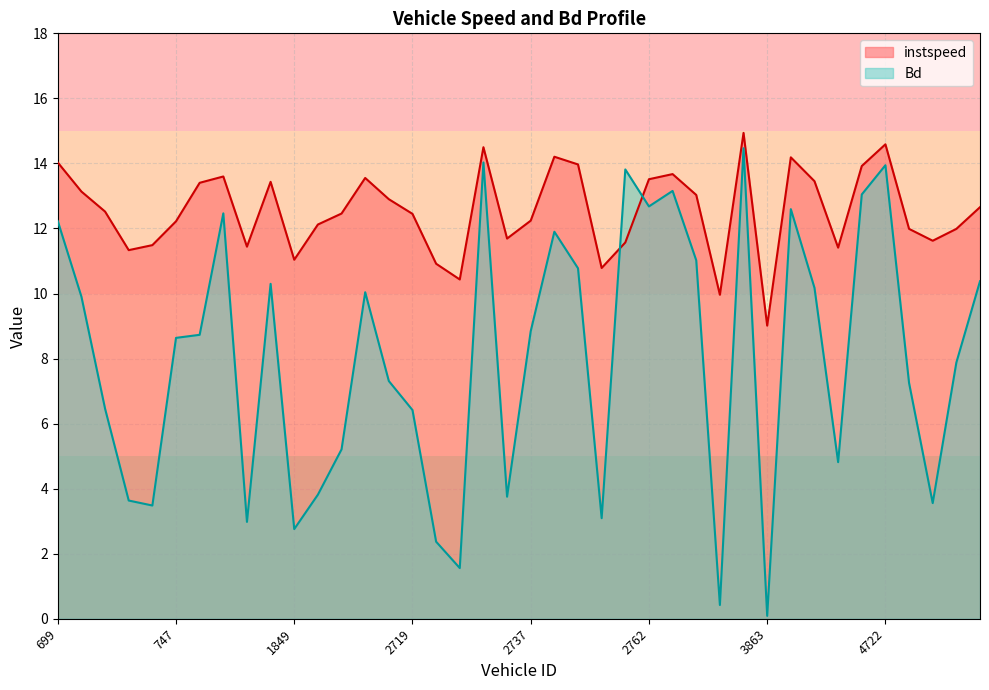

The Bd series shows 2.0 at 2691.0. True or false?

False